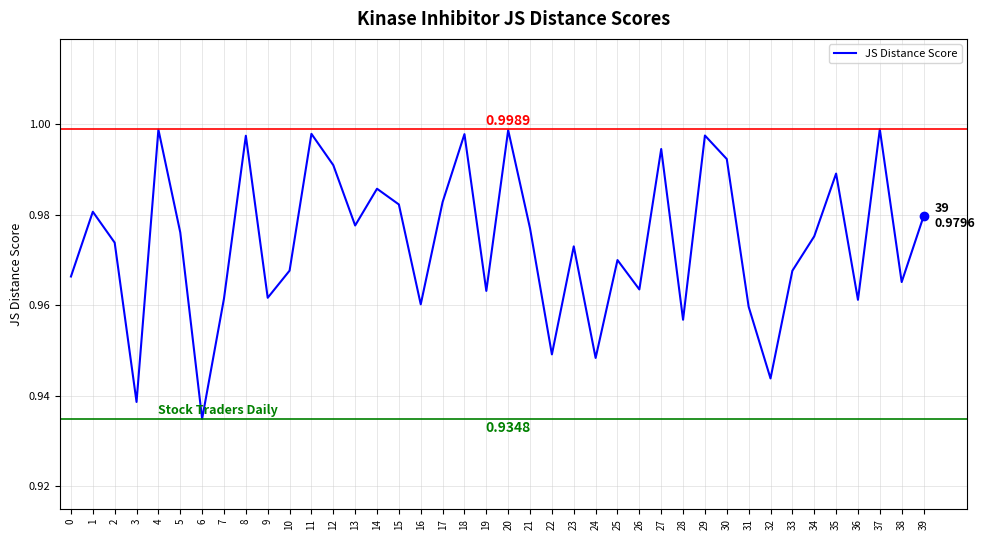

How many categories are shown in the chart?

40